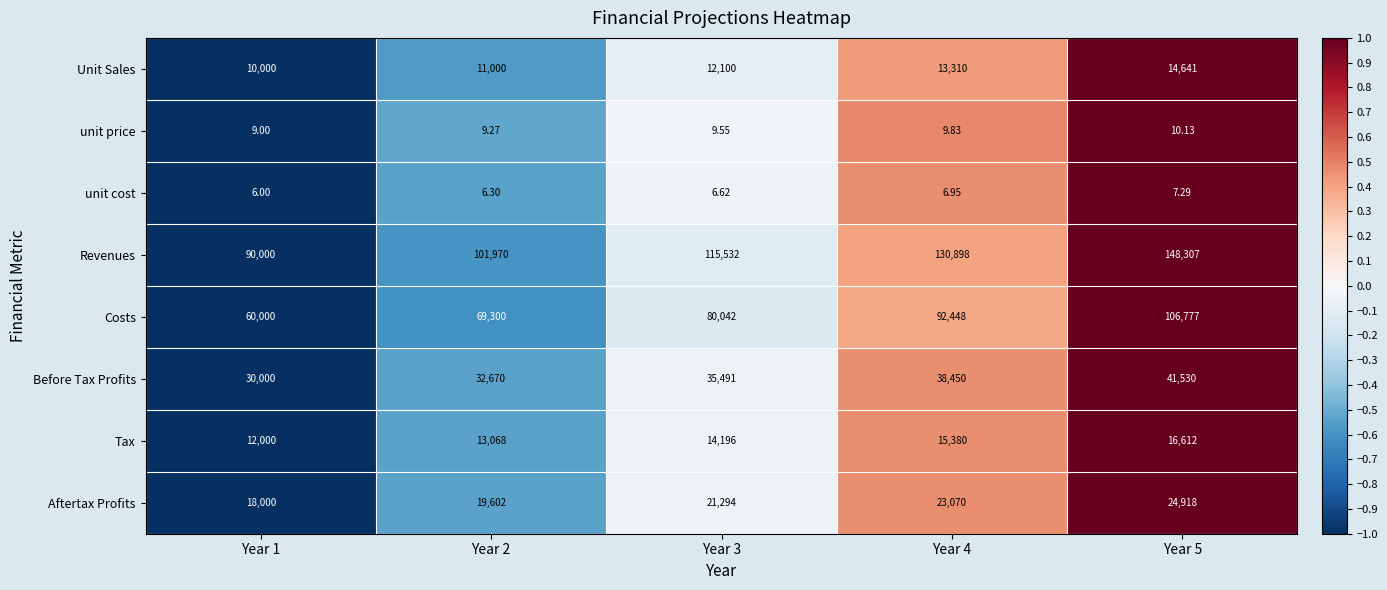

Which series has the widest spread of values?

Revenues